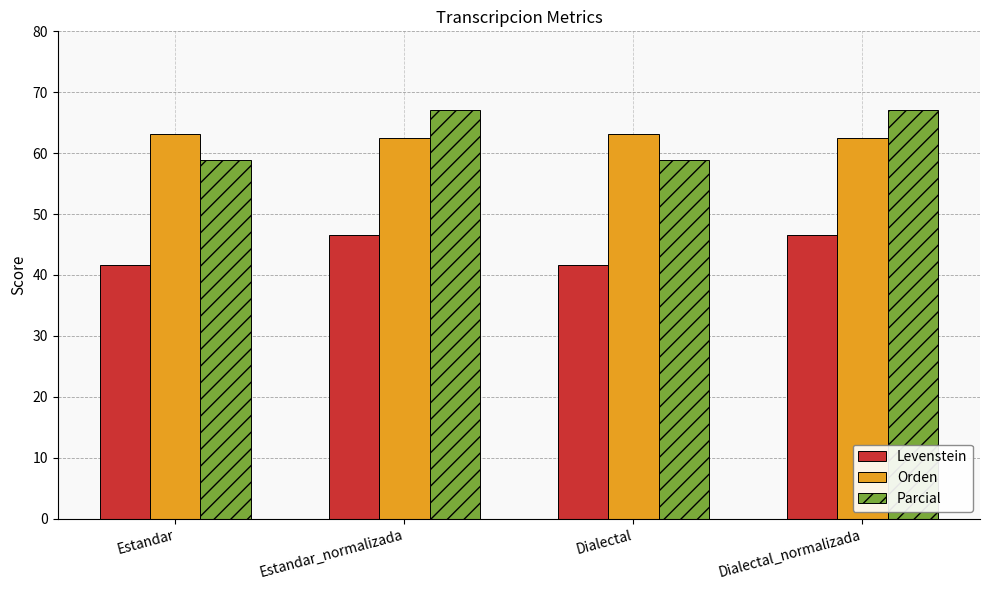

List the series in order of their peak value, highest first.

Parcial, Orden, Levenstein